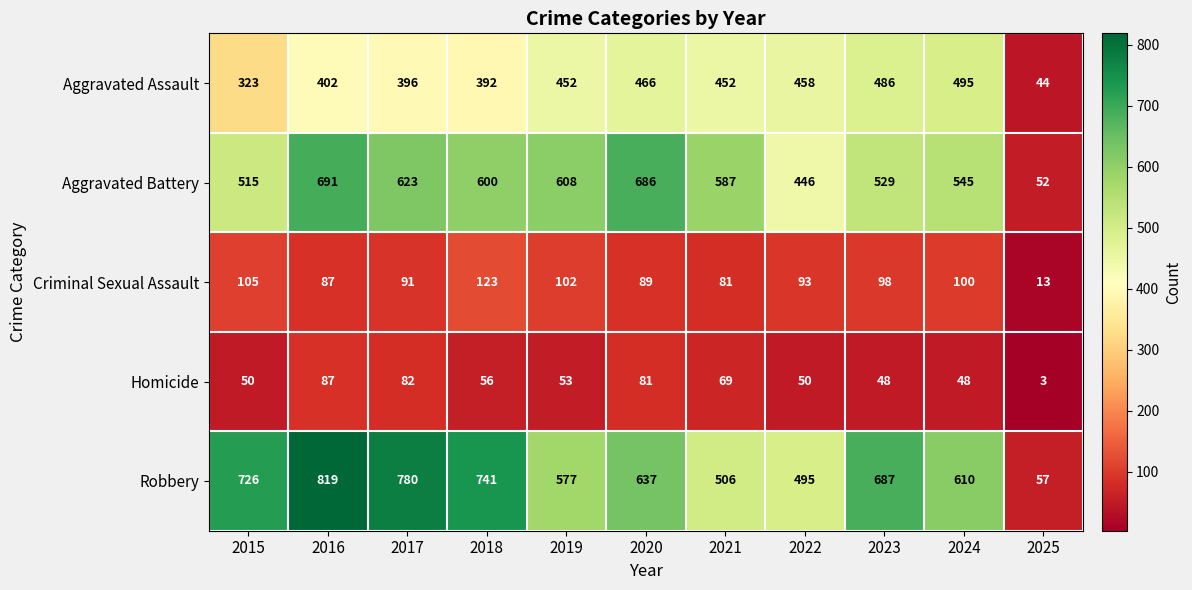

What is the total value across all series at 2020?

1959